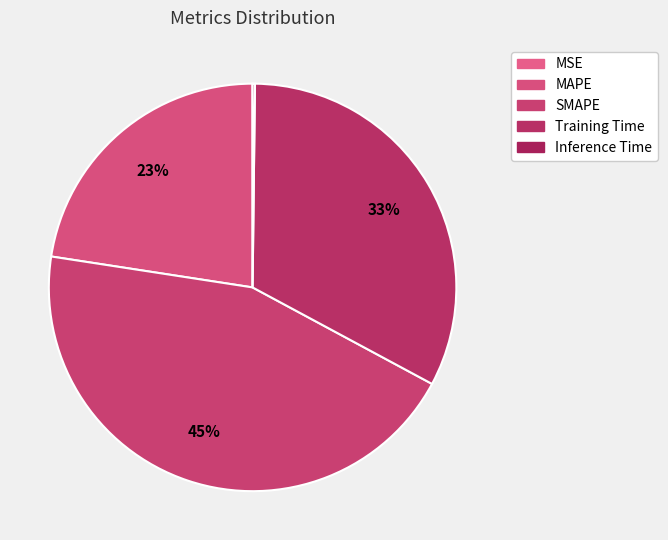

Which slice is the smallest?

MSE